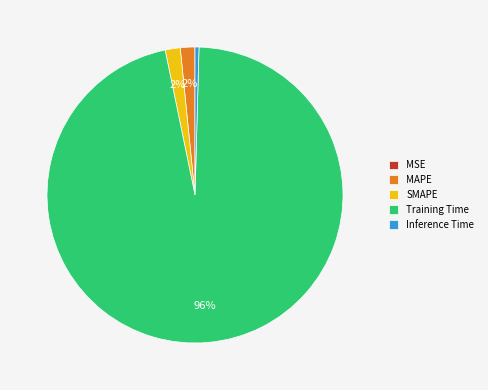

Do MAPE and Inference Time together represent more than half of the pie?

No